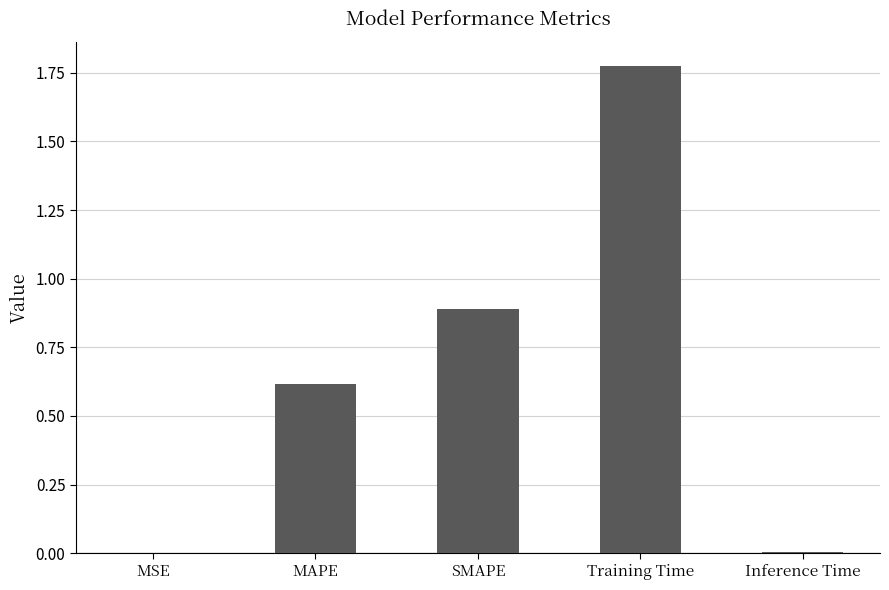

What is the sum of all values?

3.3